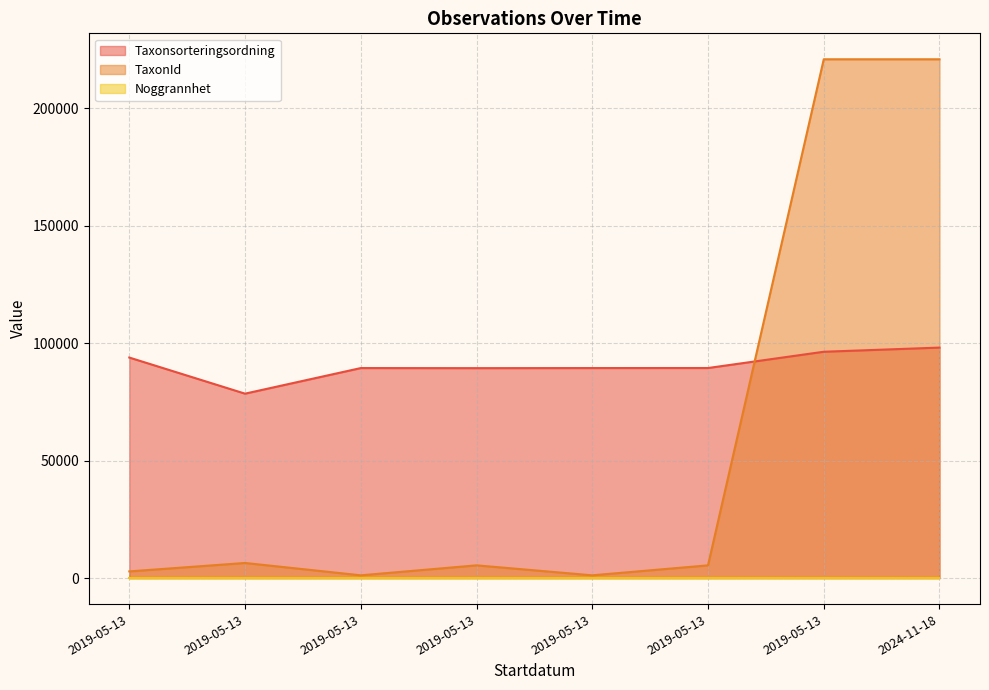

Is it true that Taxonsorteringsordning equals 44231 at 2019-05-13?

False